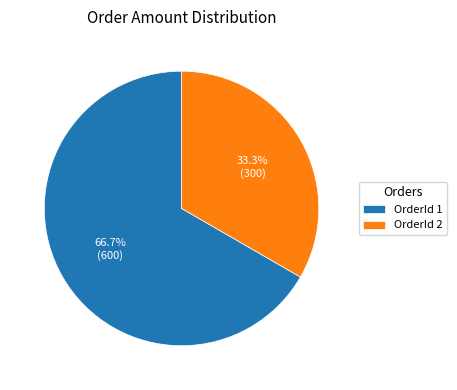

Rank the categories by value from lowest to highest.

OrderId 2, OrderId 1